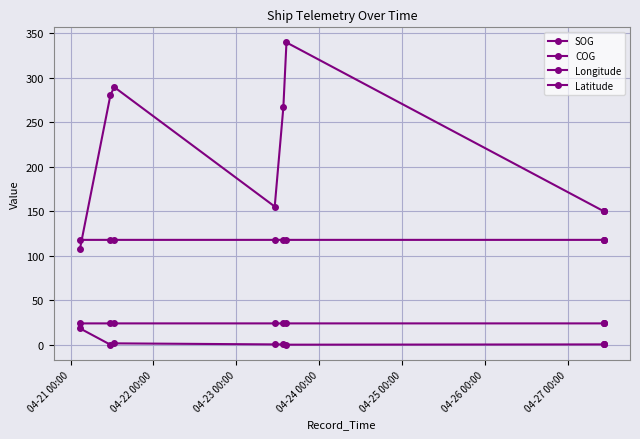

What is the average value of the COG series?

209.8